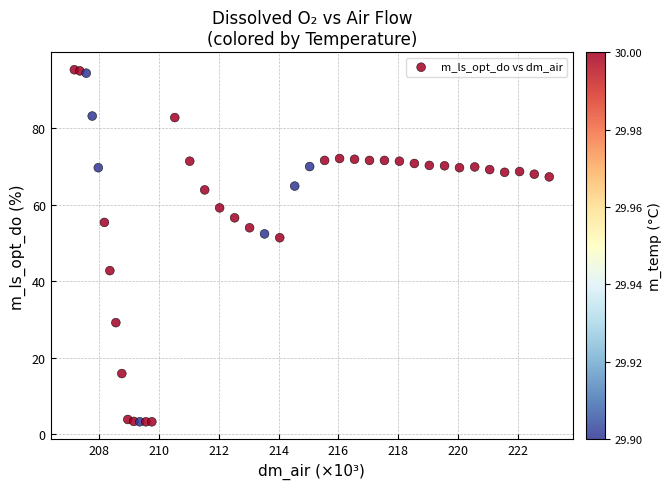

What is the range of Y values (max minus min)?

92.0